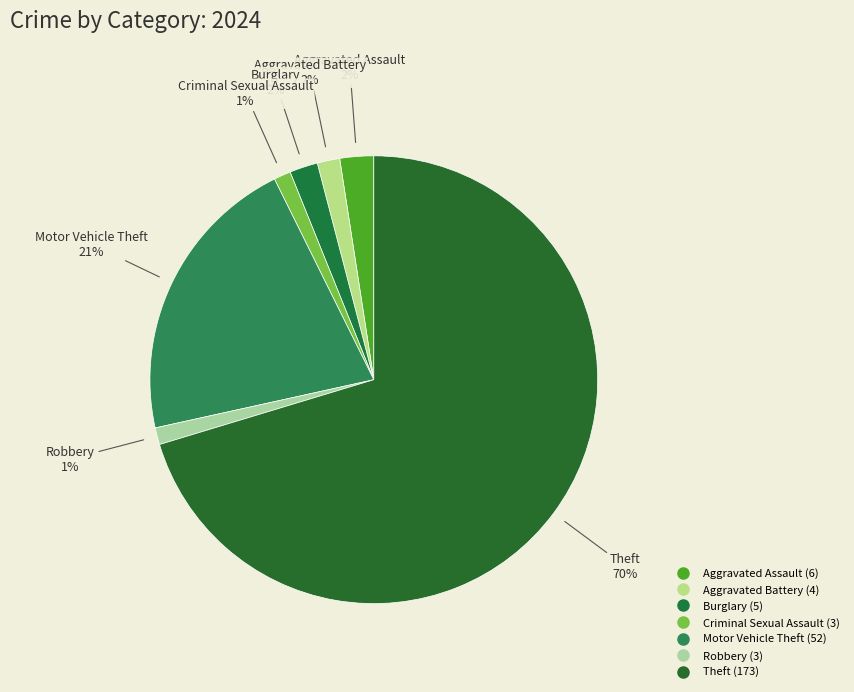

To the nearest percent, what is the average slice percentage?

14%